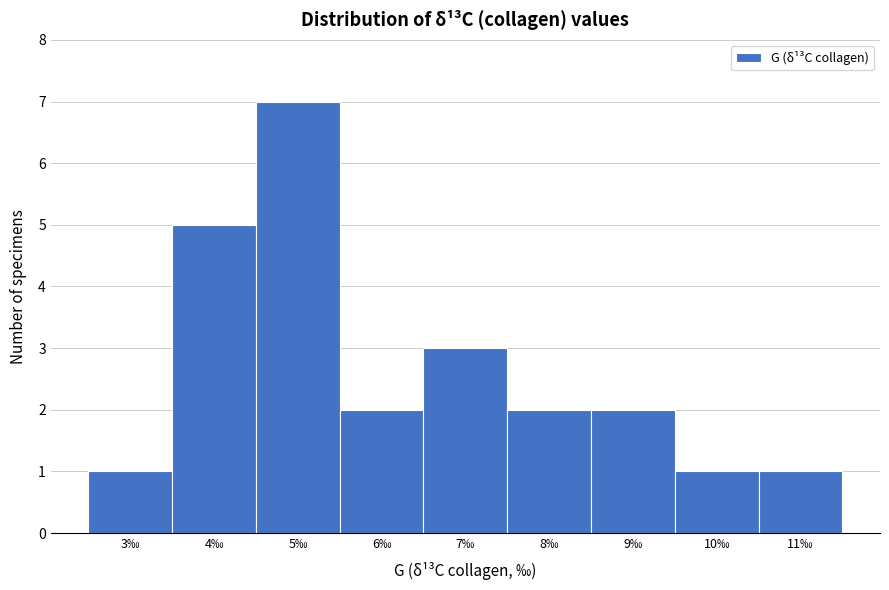

Reading right to left, list all the values displayed in this chart.

1	1	2	2	3	2	7	5	1